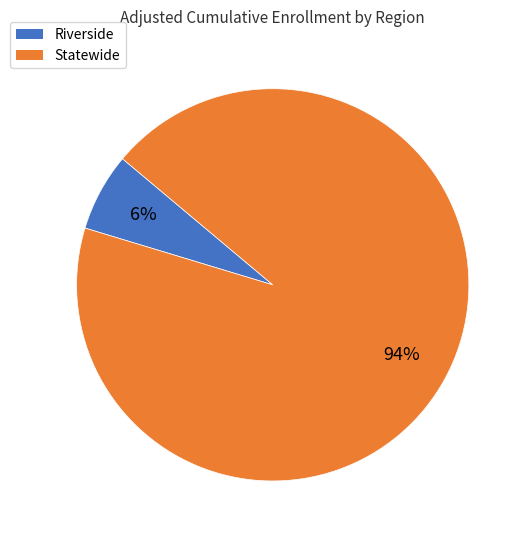

How many segments does this pie chart have?

2